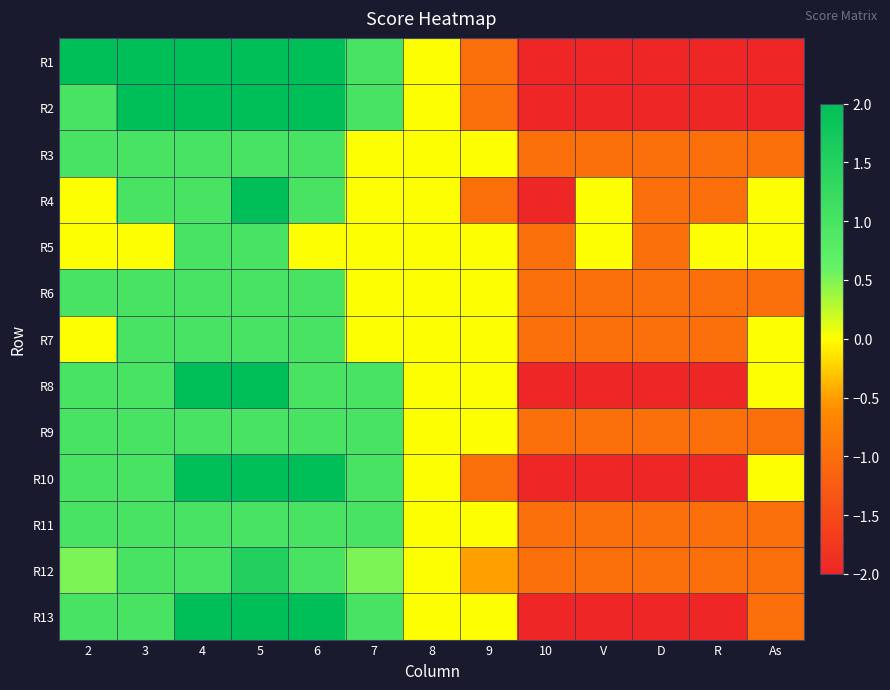

Reading left to right, transcribe all the data shown in this chart.

R1: 2=2.0	3=2.0	4=2.0	5=2.0	6=2.0	7=1.0	8=0.0	9=-1.0	10=-2.0	V=-2.0	D=-2.0	R=-2.0	As=-2.0
R2: 2=1.0	3=2.0	4=2.0	5=2.0	6=2.0	7=1.0	8=0.0	9=-1.0	10=-2.0	V=-2.0	D=-2.0	R=-2.0	As=-2.0
R3: 2=1.0	3=1.0	4=1.0	5=1.0	6=1.0	7=0.0	8=0.0	9=0.0	10=-1.0	V=-1.0	D=-1.0	R=-1.0	As=-1.0
R4: 2=0.0	3=1.0	4=1.0	5=2.0	6=1.0	7=0.0	8=0.0	9=-1.0	10=-2.0	V=0.0	D=-1.0	R=-1.0	As=0.0
R5: 2=0.0	3=0.0	4=1.0	5=1.0	6=0.0	7=0.0	8=0.0	9=0.0	10=-1.0	V=0.0	D=-1.0	R=0.0	As=0.0
R6: 2=1.0	3=1.0	4=1.0	5=1.0	6=1.0	7=0.0	8=0.0	9=0.0	10=-1.0	V=-1.0	D=-1.0	R=-1.0	As=-1.0
R7: 2=0.0	3=1.0	4=1.0	5=1.0	6=1.0	7=0.0	8=0.0	9=0.0	10=-1.0	V=-1.0	D=-1.0	R=-1.0	As=0.0
R8: 2=1.0	3=1.0	4=2.0	5=2.0	6=1.0	7=1.0	8=0.0	9=0.0	10=-2.0	V=-2.0	D=-2.0	R=-2.0	As=0.0
R9: 2=1.0	3=1.0	4=1.0	5=1.0	6=1.0	7=1.0	8=0.0	9=0.0	10=-1.0	V=-1.0	D=-1.0	R=-1.0	As=-1.0
R10: 2=1.0	3=1.0	4=2.0	5=2.0	6=2.0	7=1.0	8=0.0	9=-1.0	10=-2.0	V=-2.0	D=-2.0	R=-2.0	As=0.0
R11: 2=1.0	3=1.0	4=1.0	5=1.0	6=1.0	7=1.0	8=0.0	9=0.0	10=-1.0	V=-1.0	D=-1.0	R=-1.0	As=-1.0
R12: 2=0.5	3=1.0	4=1.0	5=1.5	6=1.0	7=0.5	8=0.0	9=-0.5	10=-1.0	V=-1.0	D=-1.0	R=-1.0	As=-1.0
R13: 2=1.0	3=1.0	4=2.0	5=2.0	6=2.0	7=1.0	8=0.0	9=0.0	10=-2.0	V=-2.0	D=-2.0	R=-2.0	As=-1.0